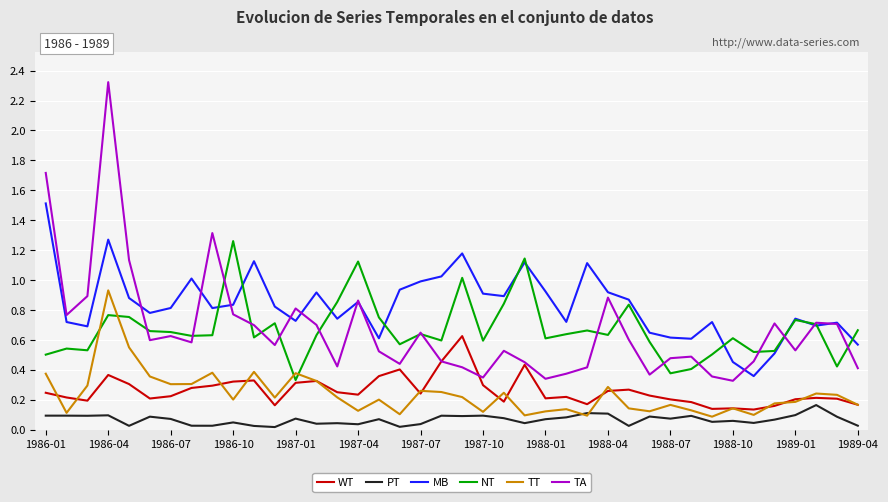

True or false: PT and TA cross at least once.

False